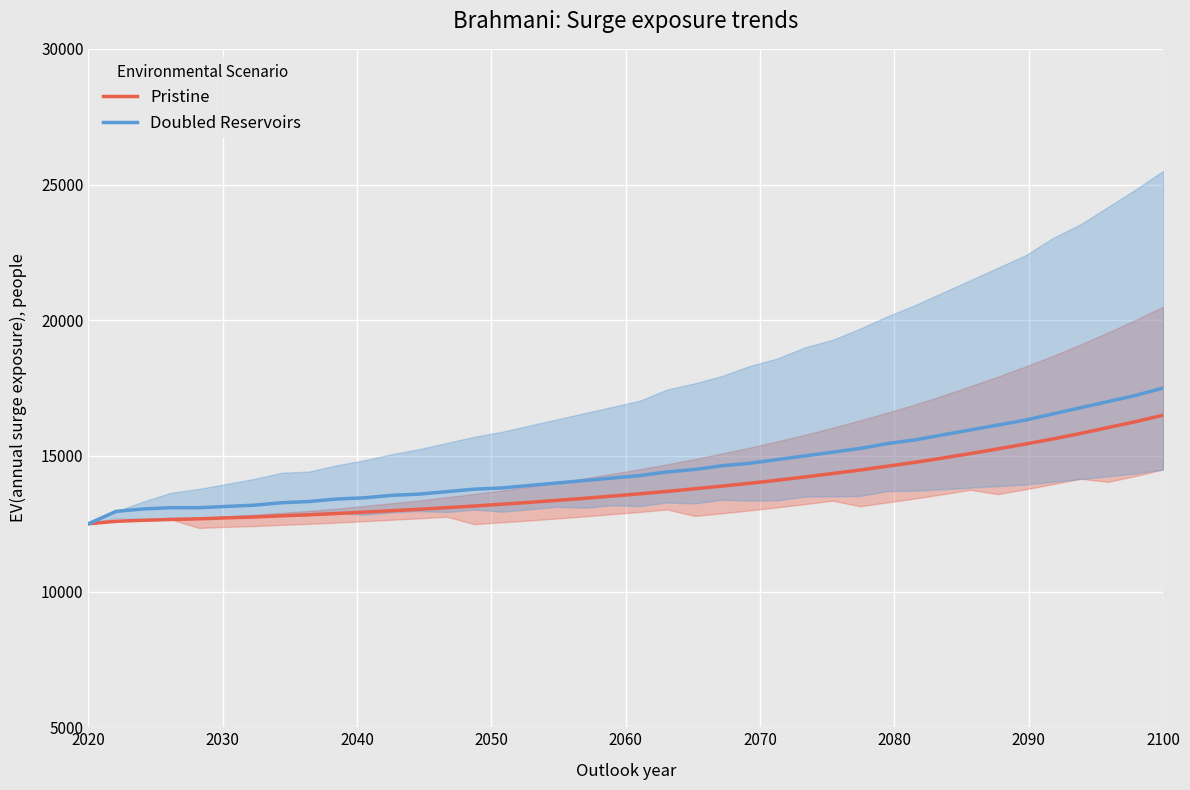

What is the lowest value of the Pristine series?

12500.0